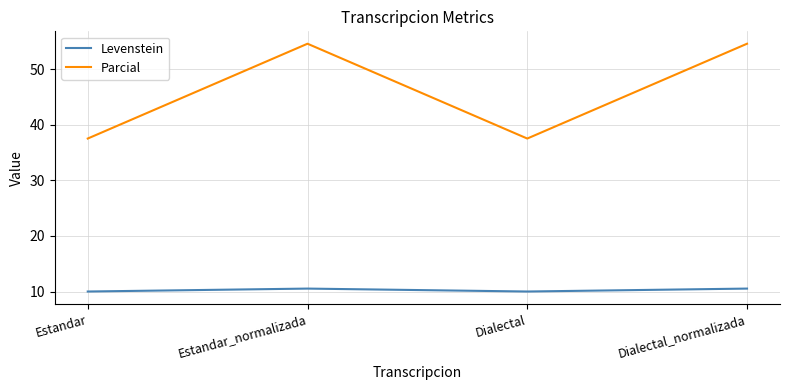

What is the difference between the highest and lowest values at Estandar?

27.5